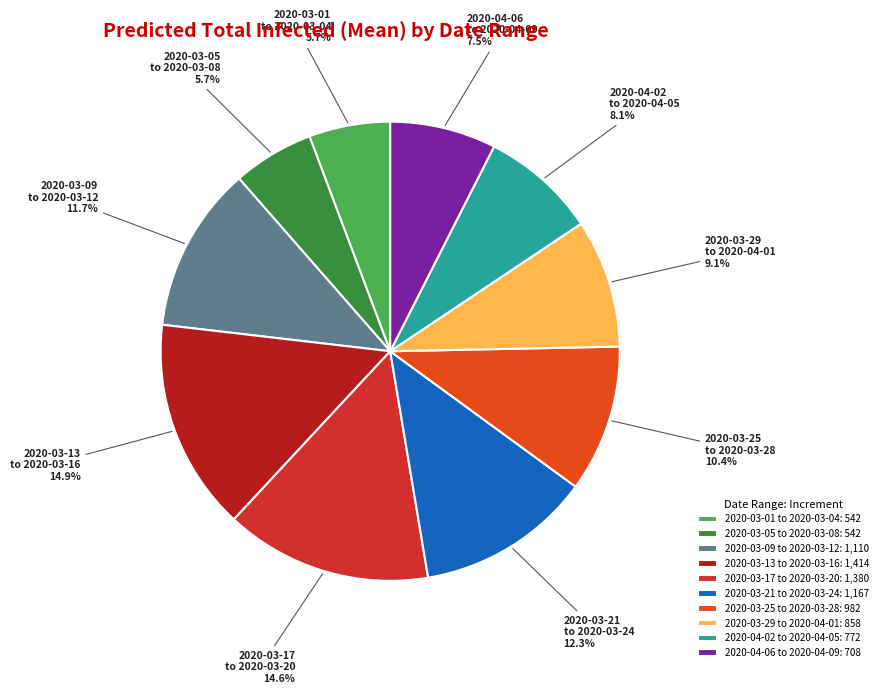

Is there any slice that represents more than half of the pie?

No